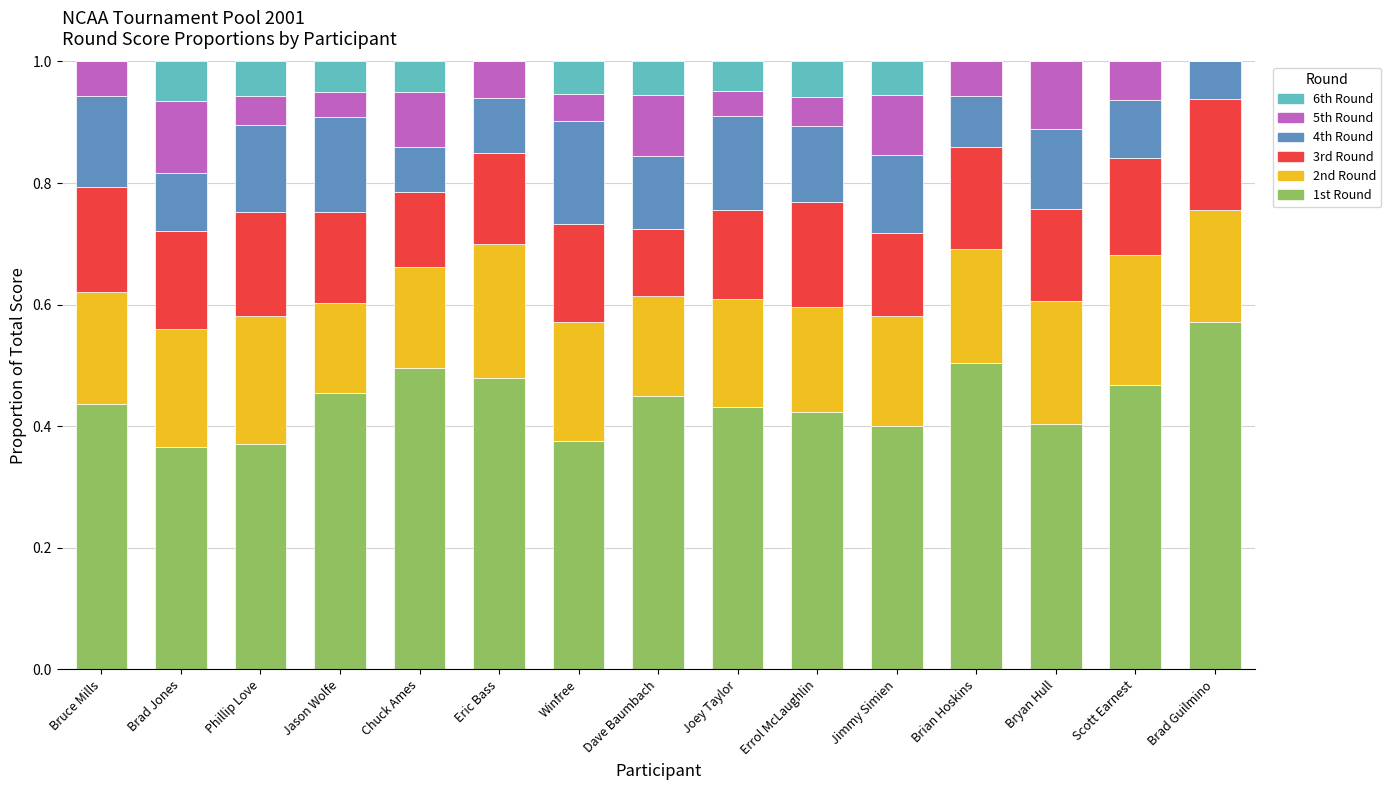

At which label does 1st Round reach its peak?

Brad Guilmino